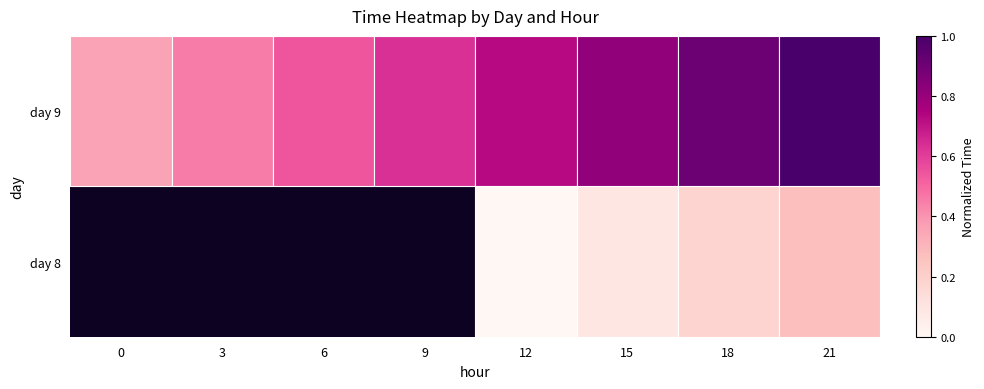

Rank the series by their average value, from lowest to highest.

day 8, day 9